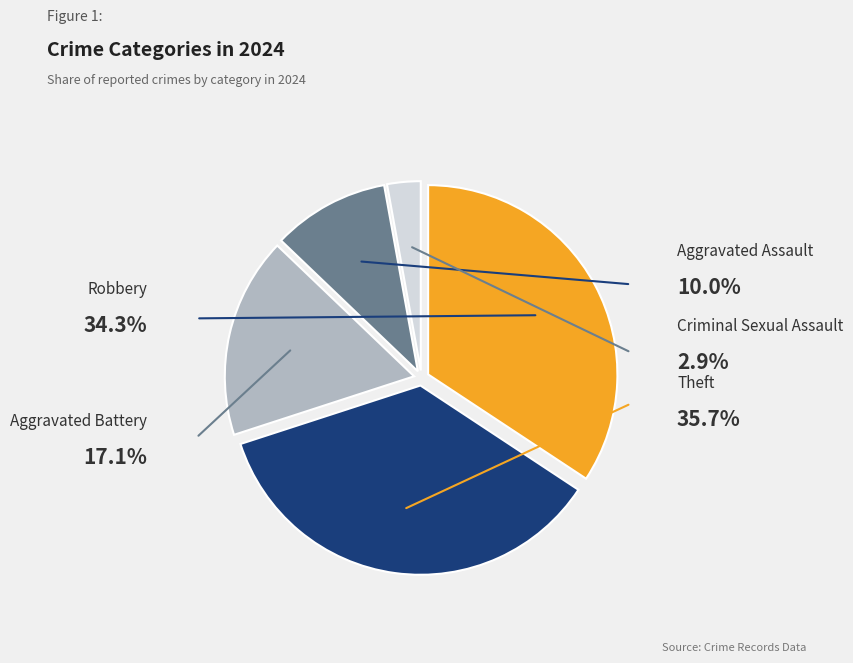

What is the largest slice in the pie chart?

Theft